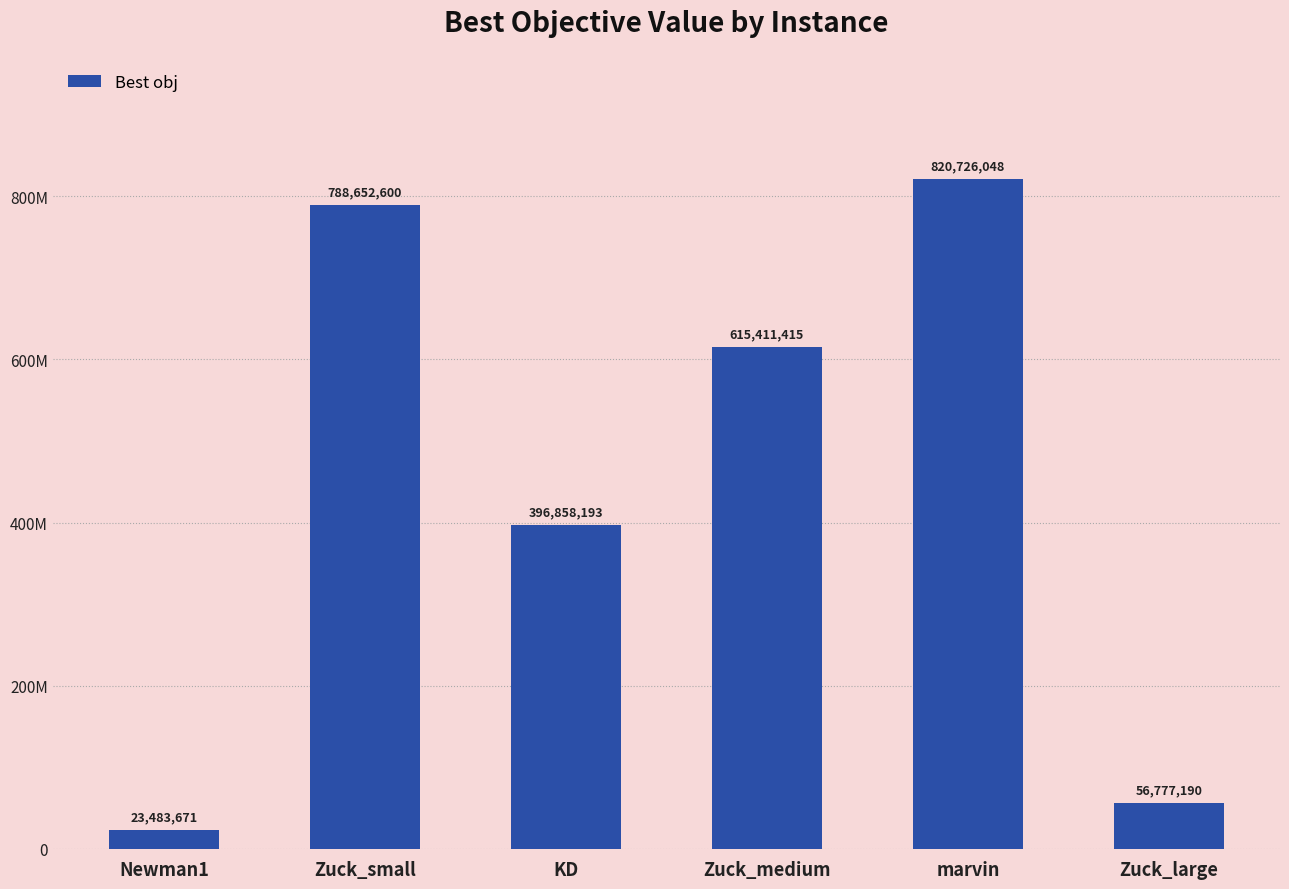

The chart shows a value of 820726048 at marvin. True or false?

True